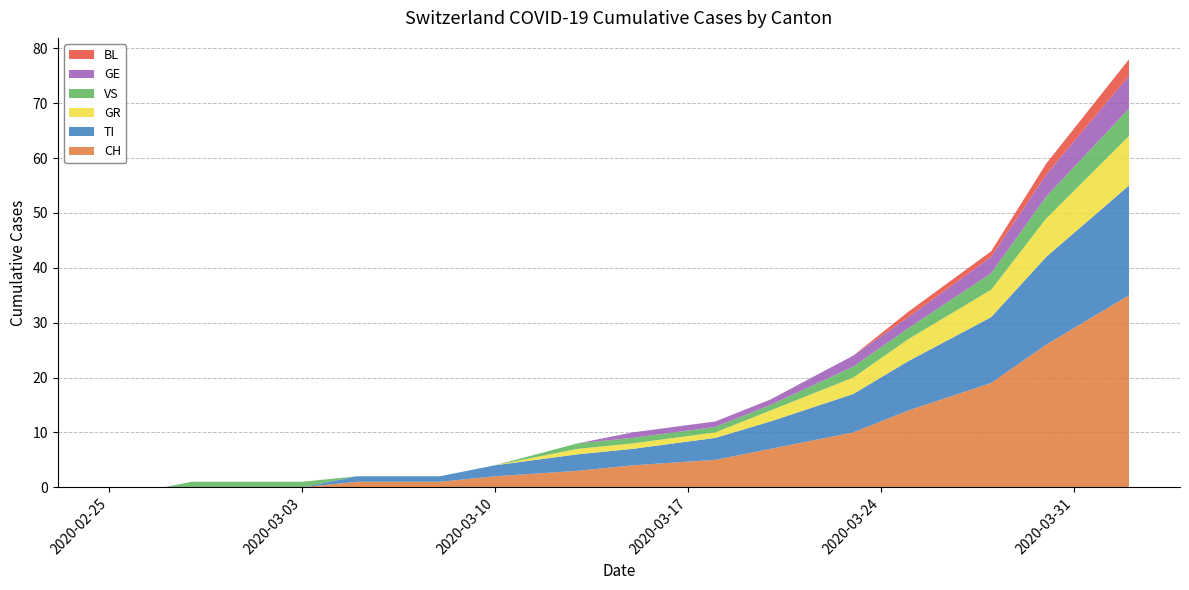

Reading right to left, what are all the values shown in this chart?

CH: 35	26	19	14	10	7	5	4	3	2	1	1	0	0	0	0	0	0	0	0
TI: 20	16	12	9	7	5	4	3	3	2	1	1	0	0	0	0	0	0	0	0
GR: 9	7	5	4	3	2	1	1	1	0	0	0	0	0	0	0	0	0	0	0
VS: 5	4	3	2	2	1	1	1	1	0	0	0	1	1	1	1	1	0	0	0
GE: 6	4	3	2	2	1	1	1	0	0	0	0	0	0	0	0	0	0	0	0
BL: 3	2	1	1	0	0	0	0	0	0	0	0	0	0	0	0	0	0	0	0